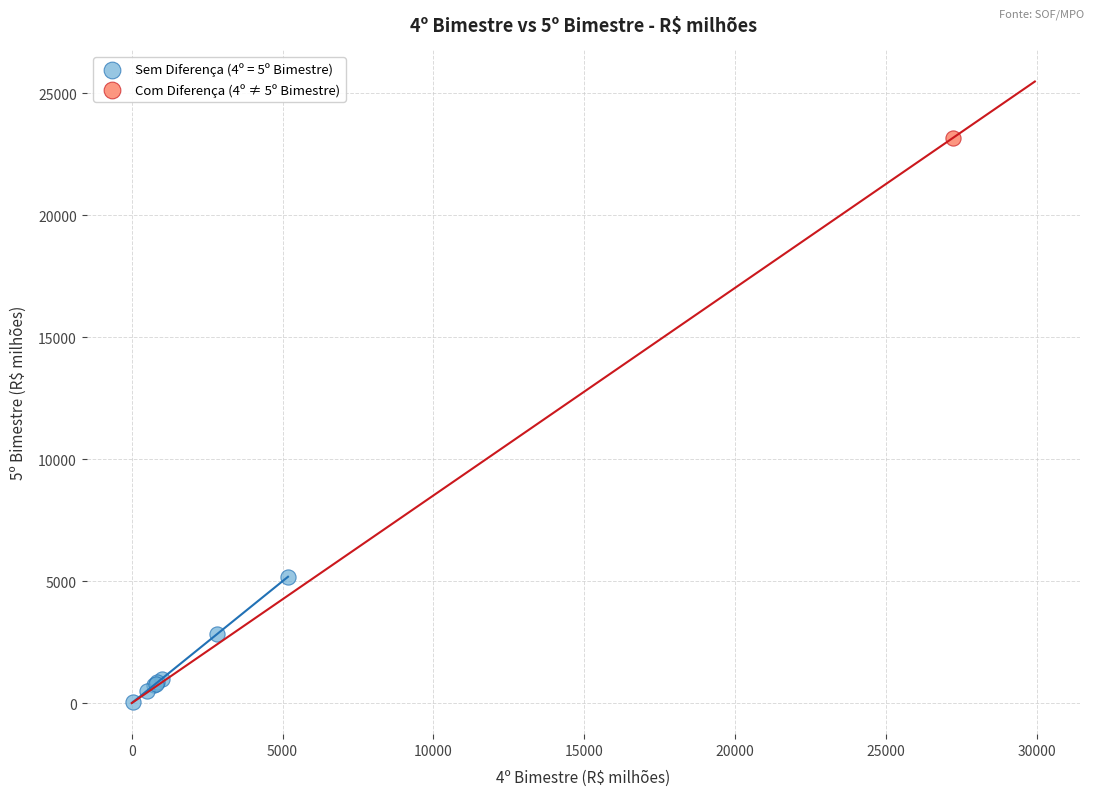

What are all the series names shown in the legend?

Sem Diferença (4º = 5º Bimestre), Com Diferença (4º ≠ 5º Bimestre)